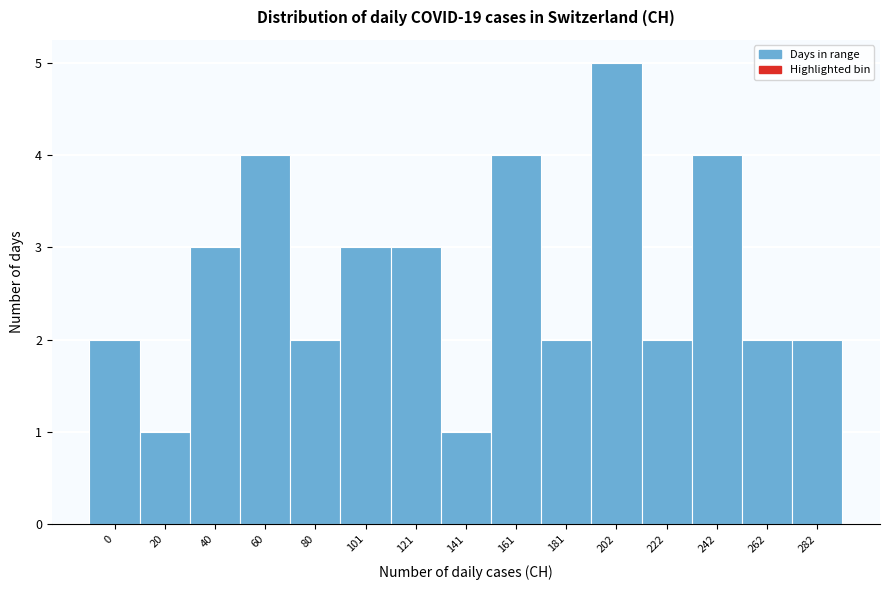

Reading left to right, list all the values displayed in this chart.

2	1	3	4	2	3	3	1	4	2	5	2	4	2	2